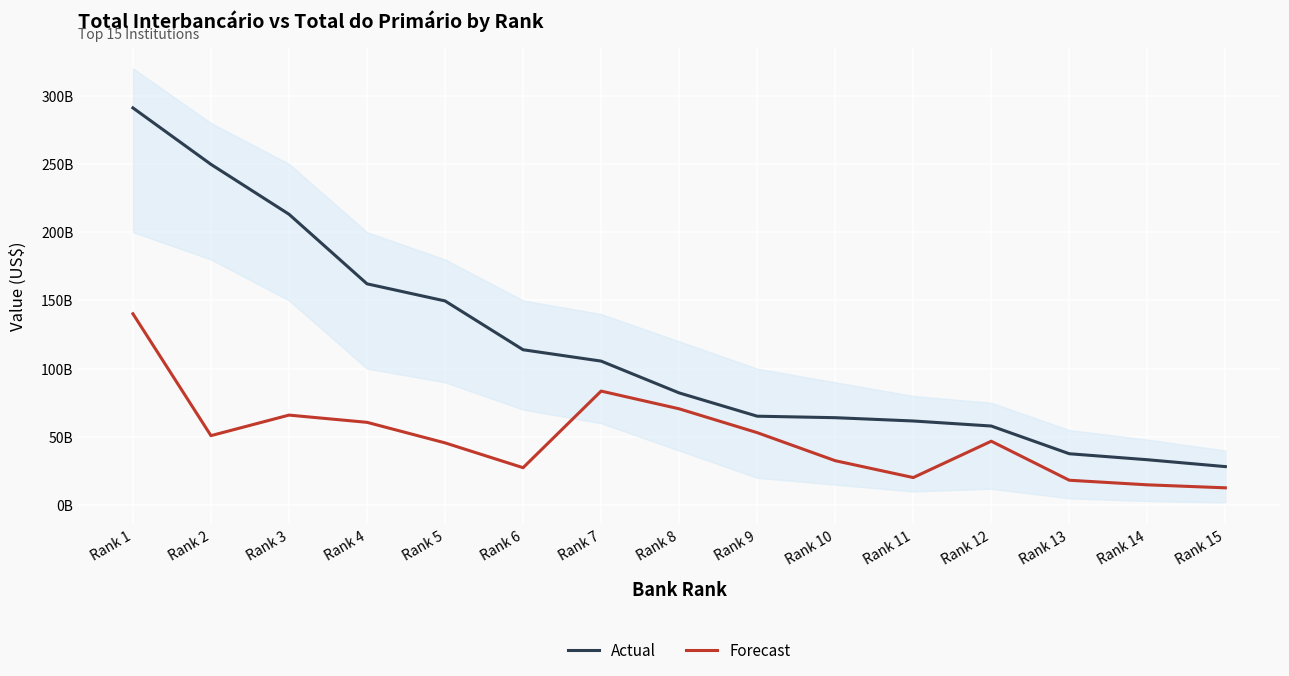

How many series are shown in this chart?

2